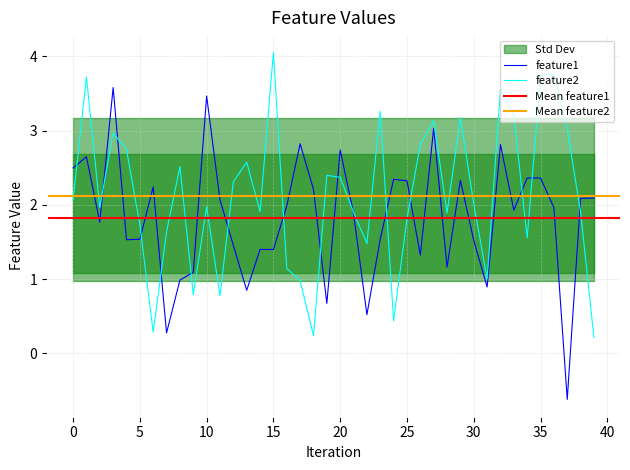

True or false: feature1 and feature2 intersect in this chart.

True